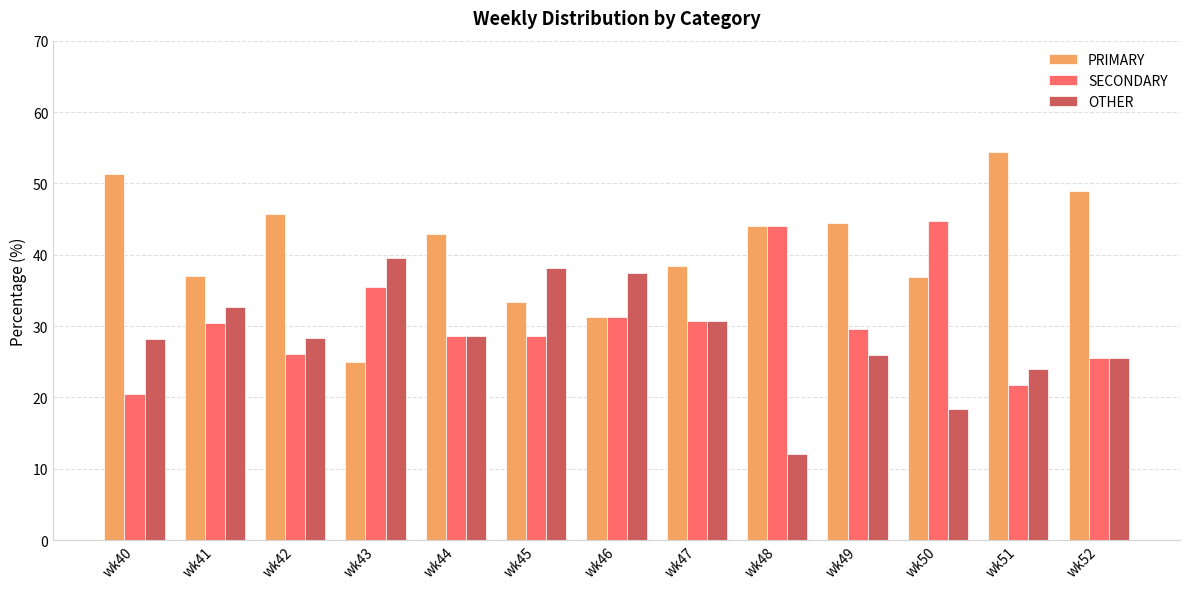

Does the chart contain stacked bars?

No